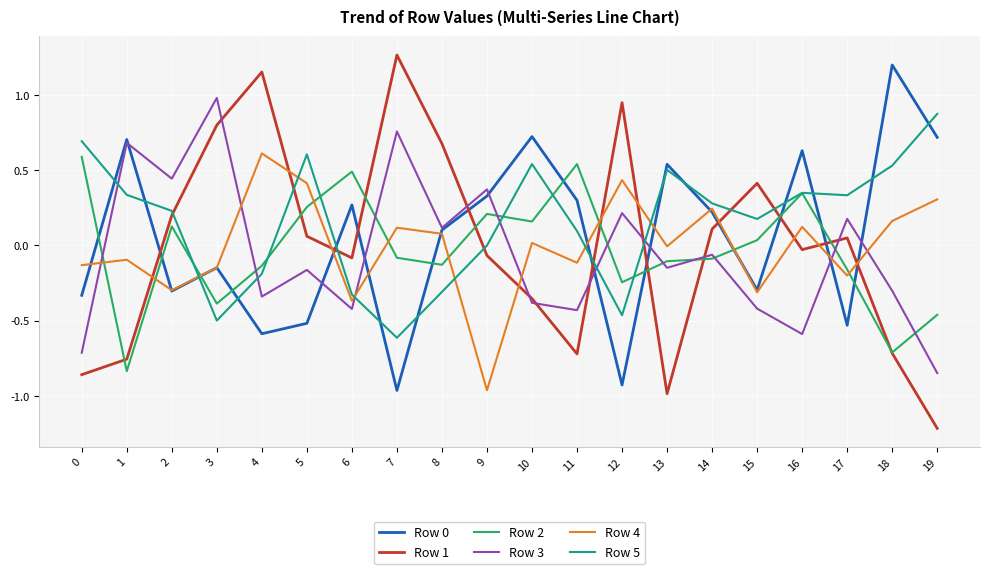

Which series has the largest range (max minus min)?

Row 1